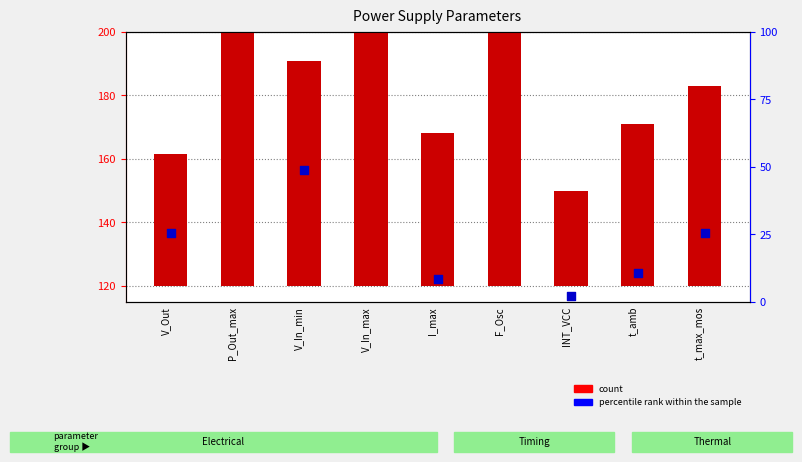

Is the value of percentile rank within the sample at F_Osc greater than the value of count at I_max?

Yes